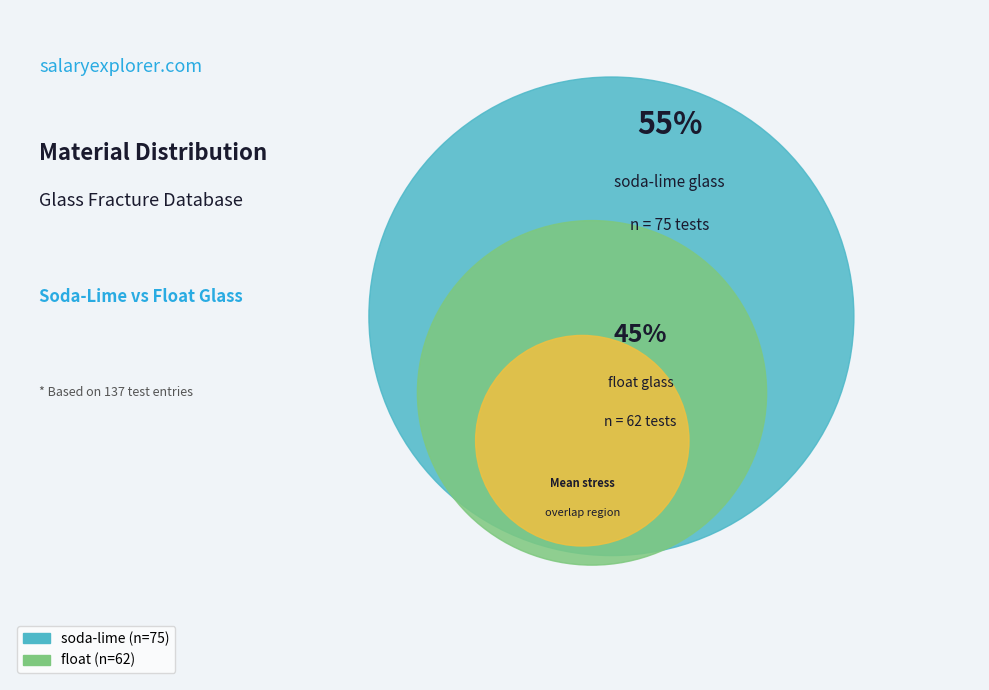

True or false: soda-lime accounts for 55% of the total.

True